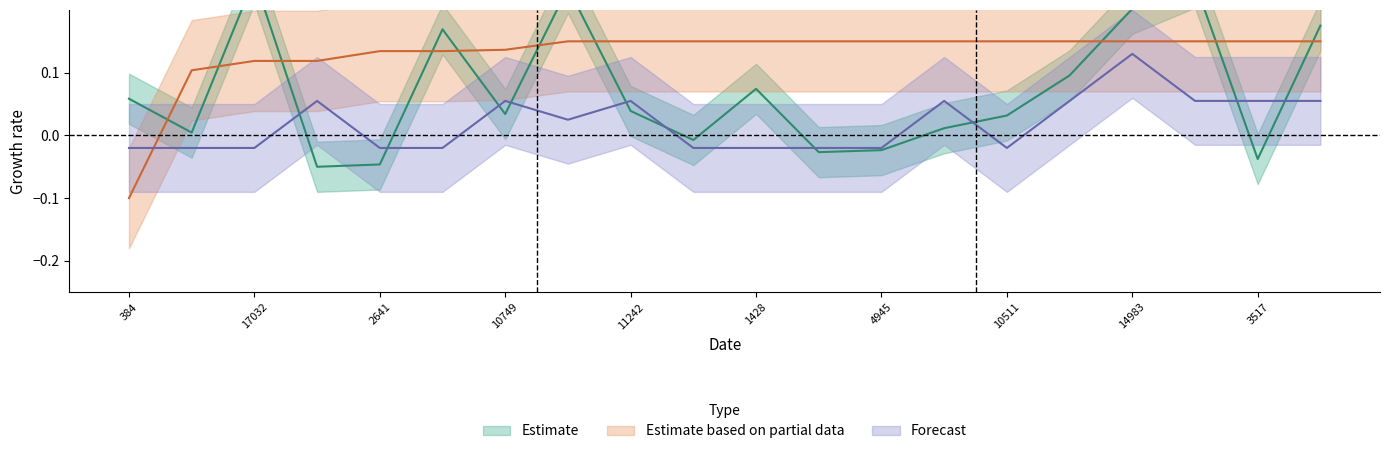

What is the label of the 14th point from the right?

10749